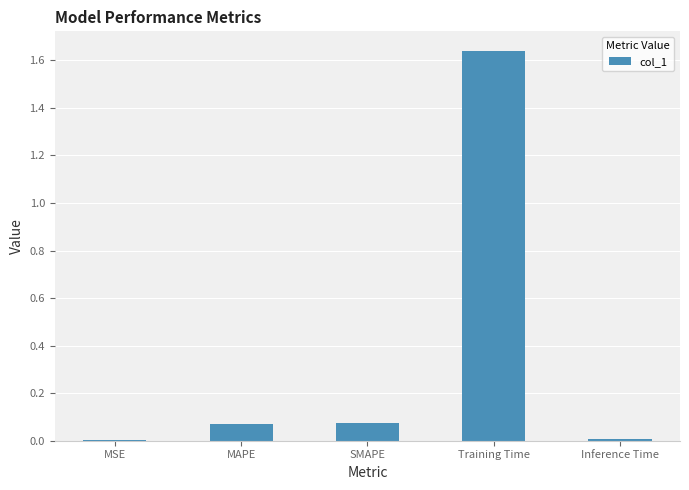

What is the change in value from MAPE to Inference Time?

-0.1